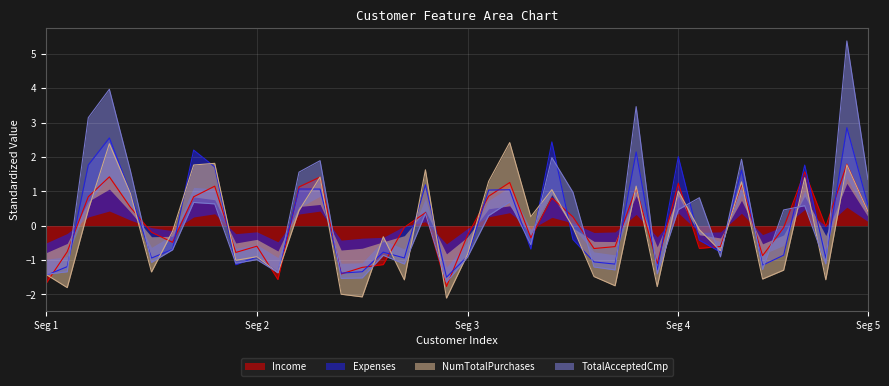

What is the maximum value for Income?

1.8